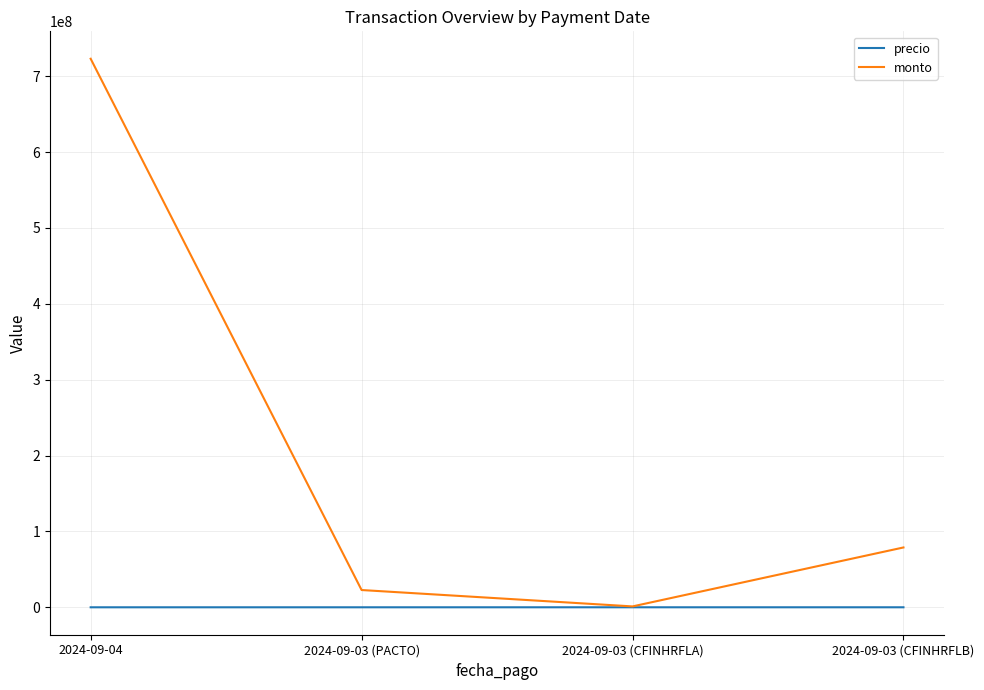

The value of monto at 2024-09-03 (CFINHRFLA) is 1165850.0. True or false?

True